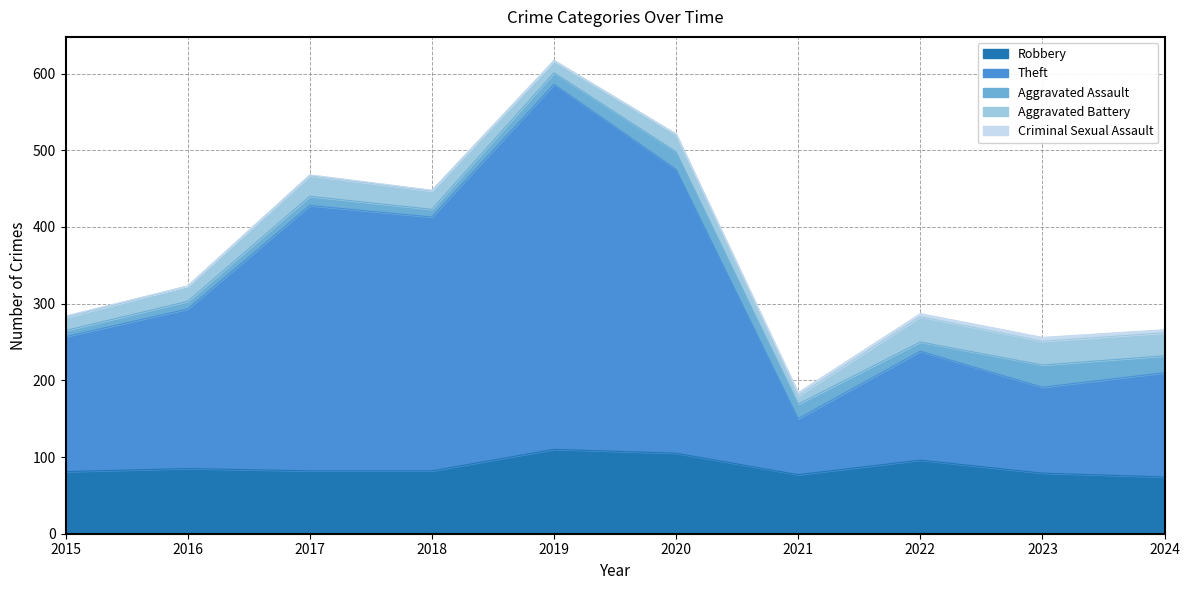

What is the total value across all series at 2023?

256